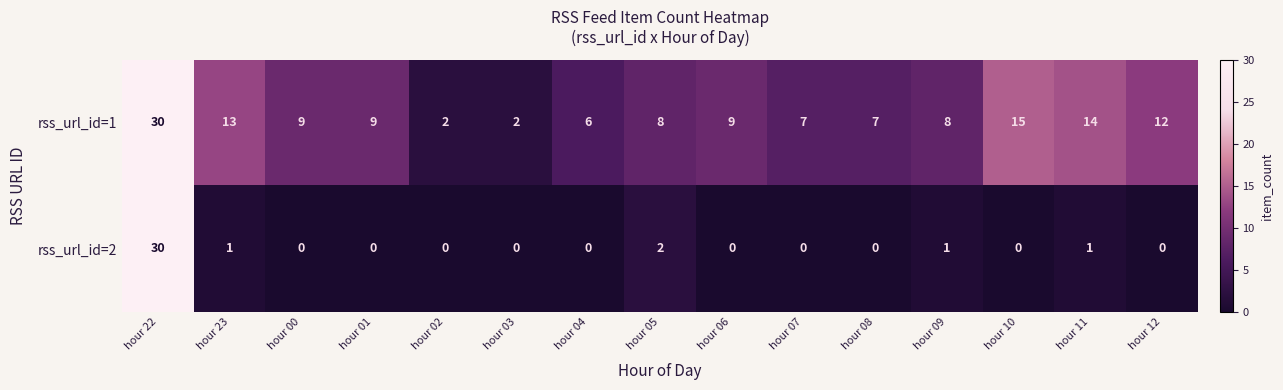

At which category does the chart reach its peak across all series?

hour 22